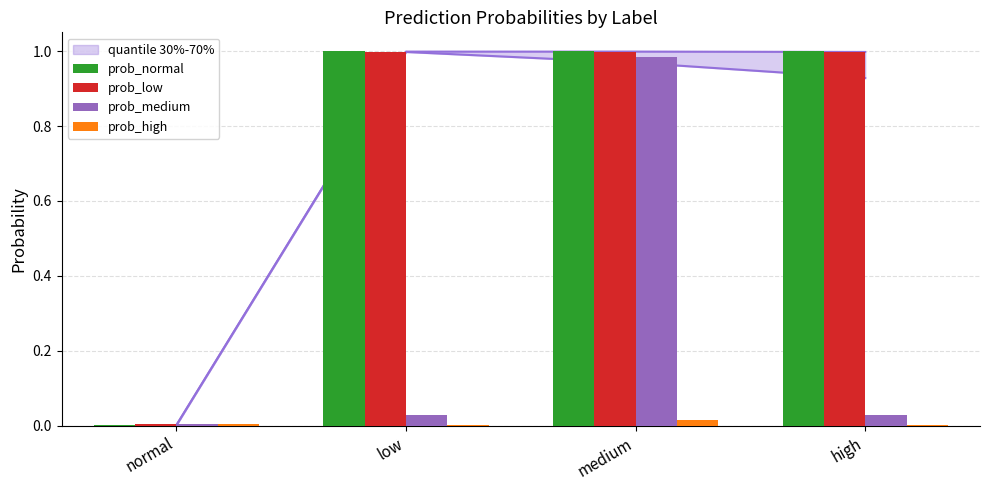

At which category is the sum across all series the highest?

medium